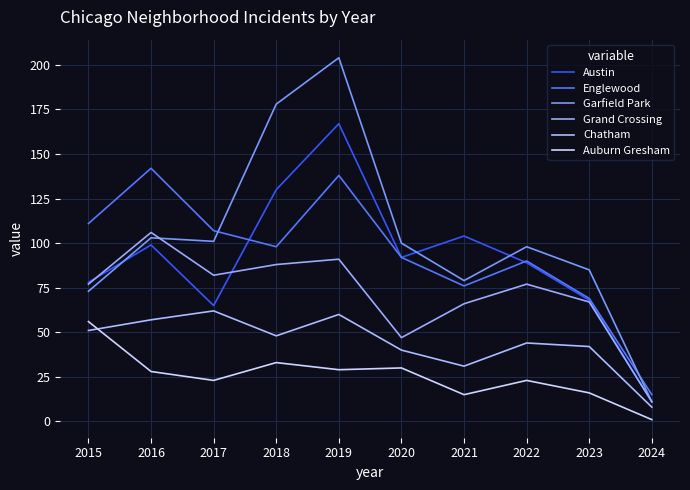

True or false: Chatham and Englewood intersect in this chart.

False